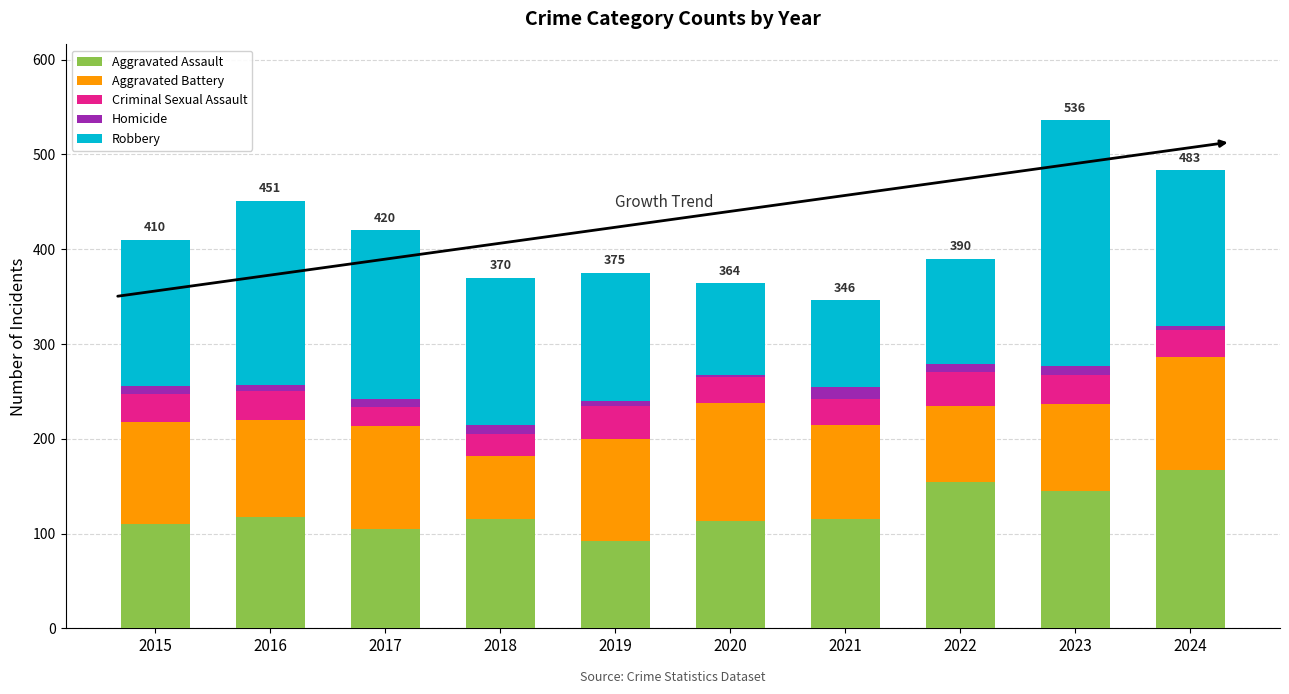

Is it true that Aggravated Assault equals 55 at 2019?

False